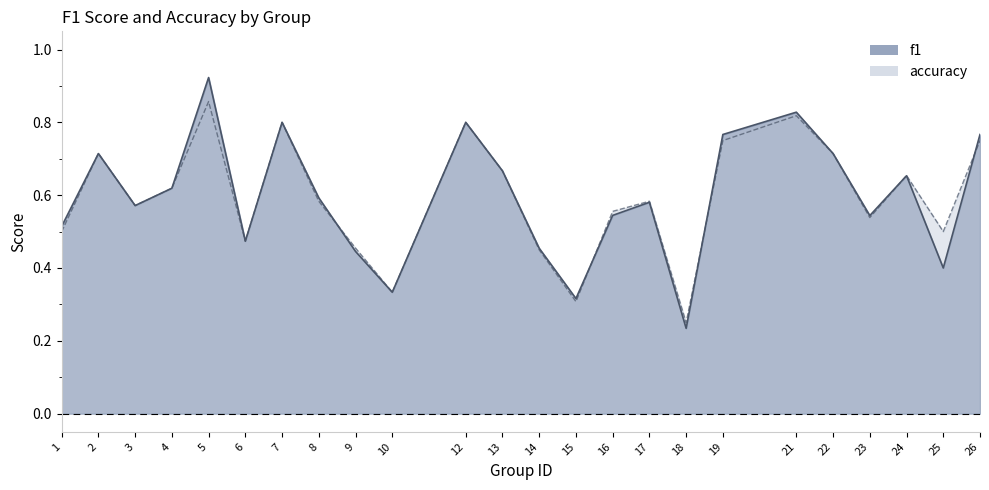

What are all the series names shown in the legend?

f1, accuracy